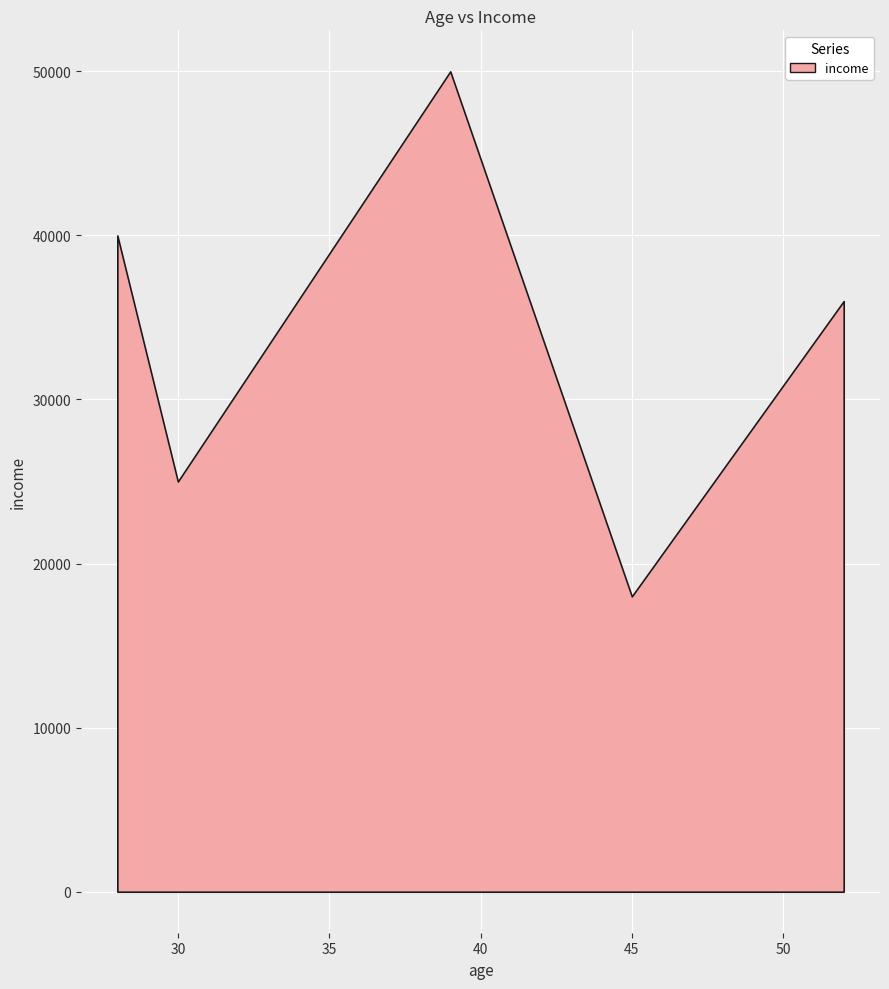

The value at 39 is 50000. True or false?

True